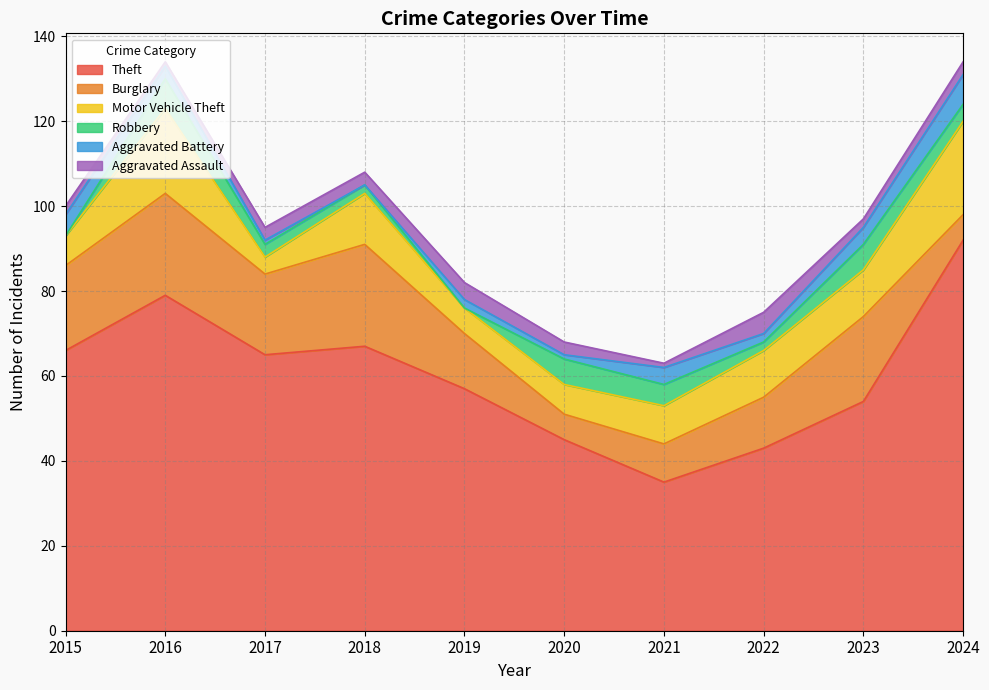

Which series has the widest spread of values?

Theft